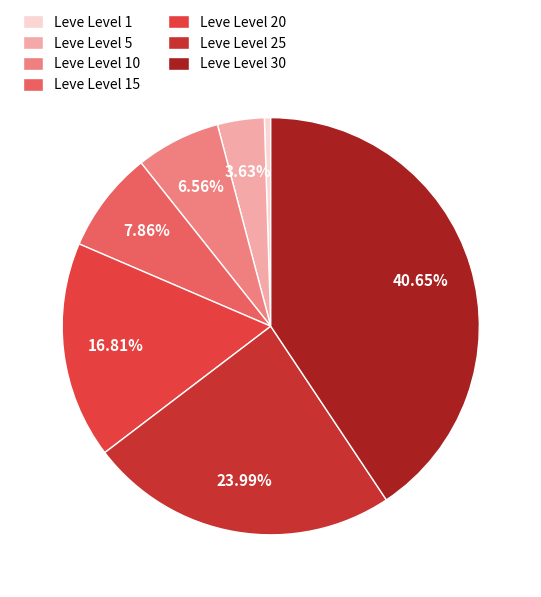

How many segments does this pie chart have?

7